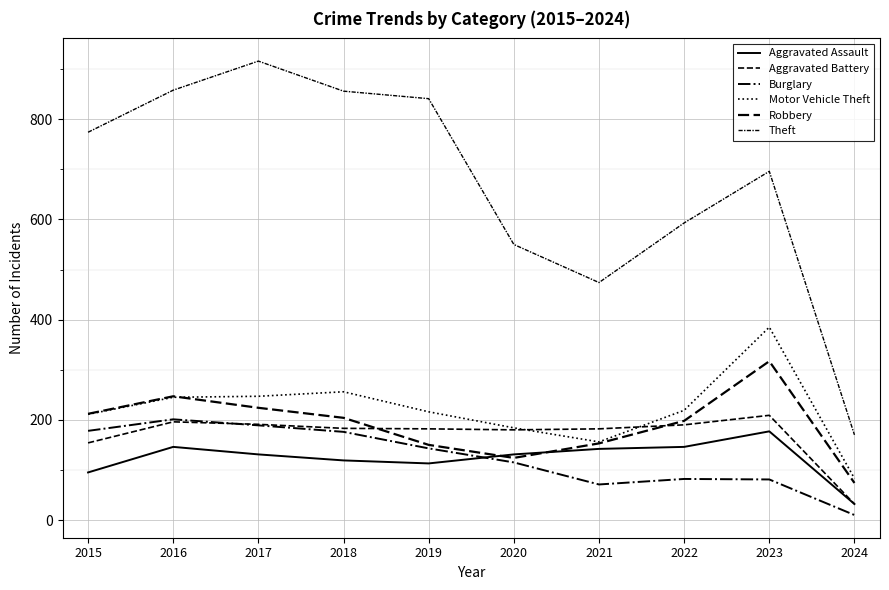

At how many categories does at least one series exceed 124?

10